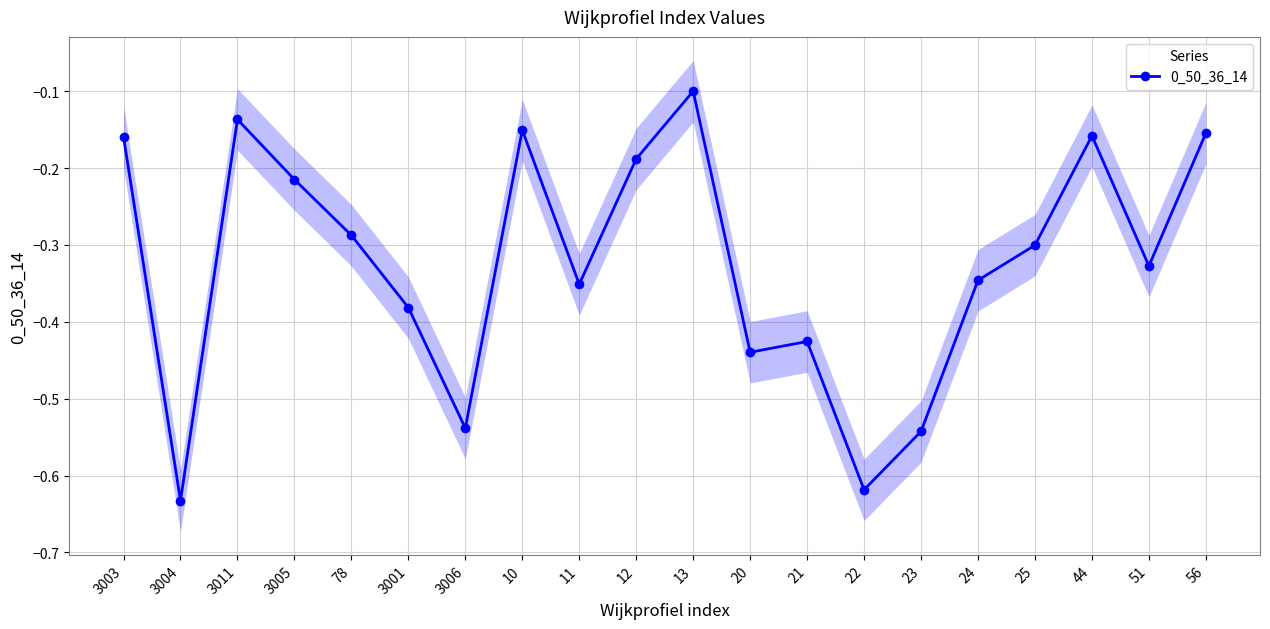

List the labels in order of value, largest first.

13, 3011, 10, 56, 44, 3003, 12, 3005, 78, 25, 51, 24, 11, 3001, 21, 20, 3006, 23, 22, 3004